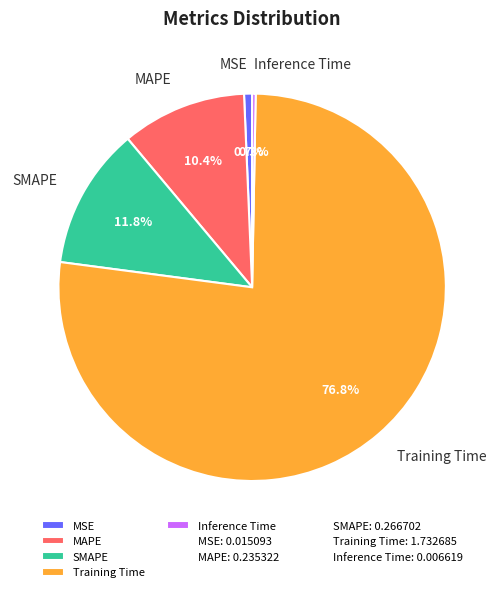

To the nearest percent, what is the difference between the largest and smallest slice percentages?

76%